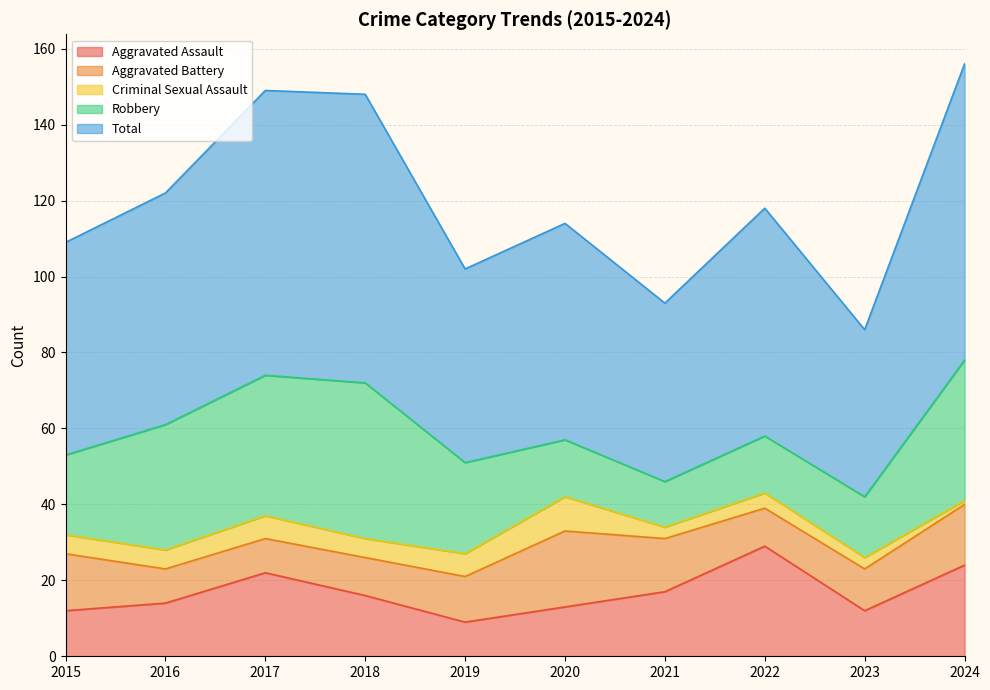

At which category does Total reach its first local peak?

2018